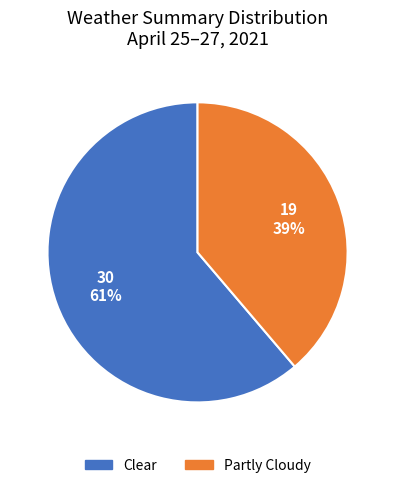

Is there a majority slice in this chart?

Yes